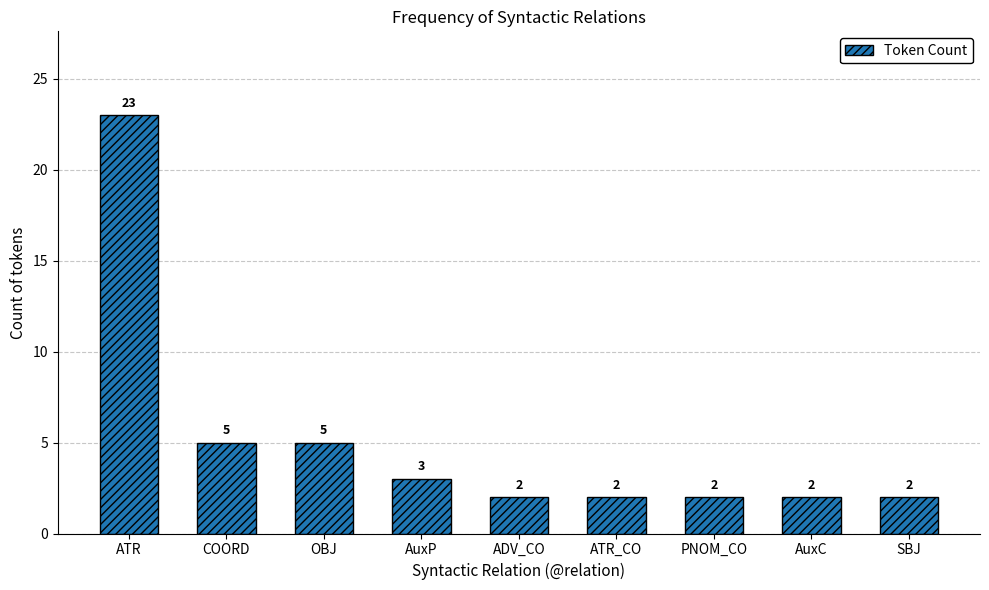

Which label corresponds to the largest value in the chart?

ATR